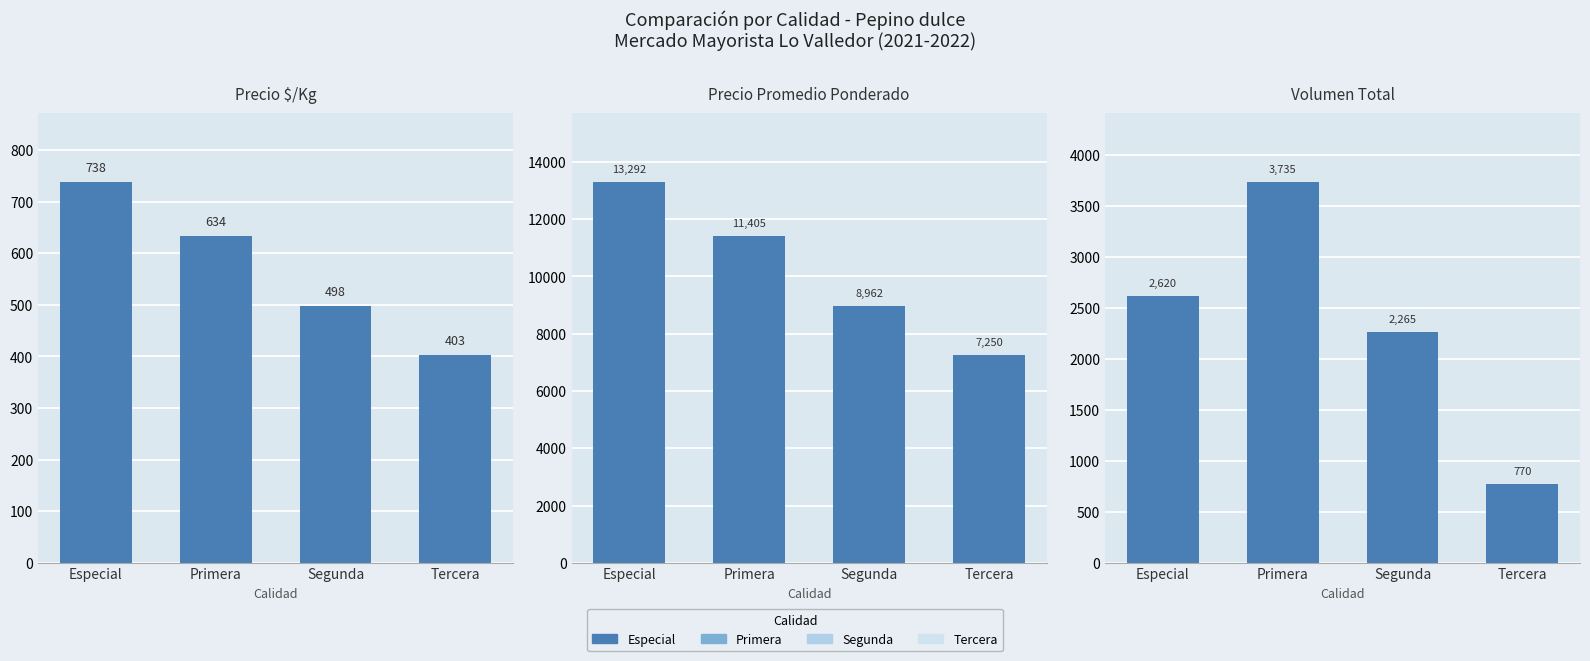

List the series in order of their overall mean, highest first.

Precio promedio ponderado, Volumen, Precio $/Kg